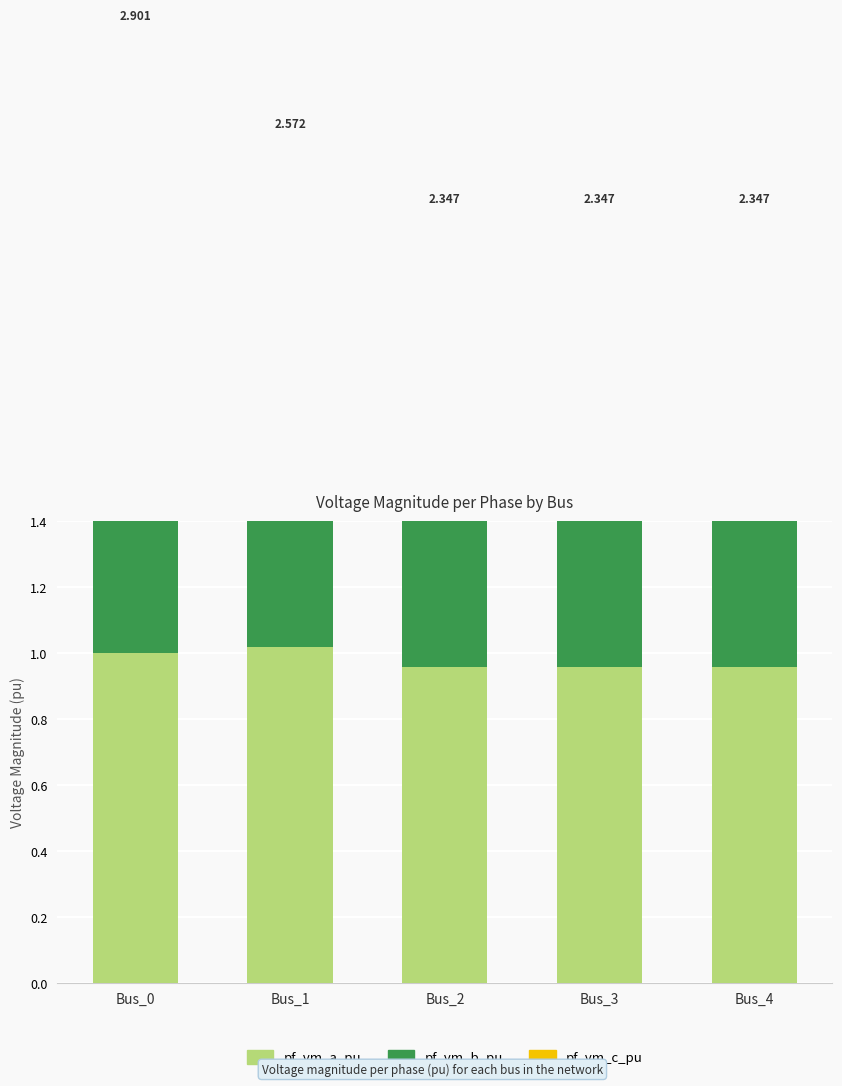

Which series has the largest total across all categories?

pf_vm_a_pu